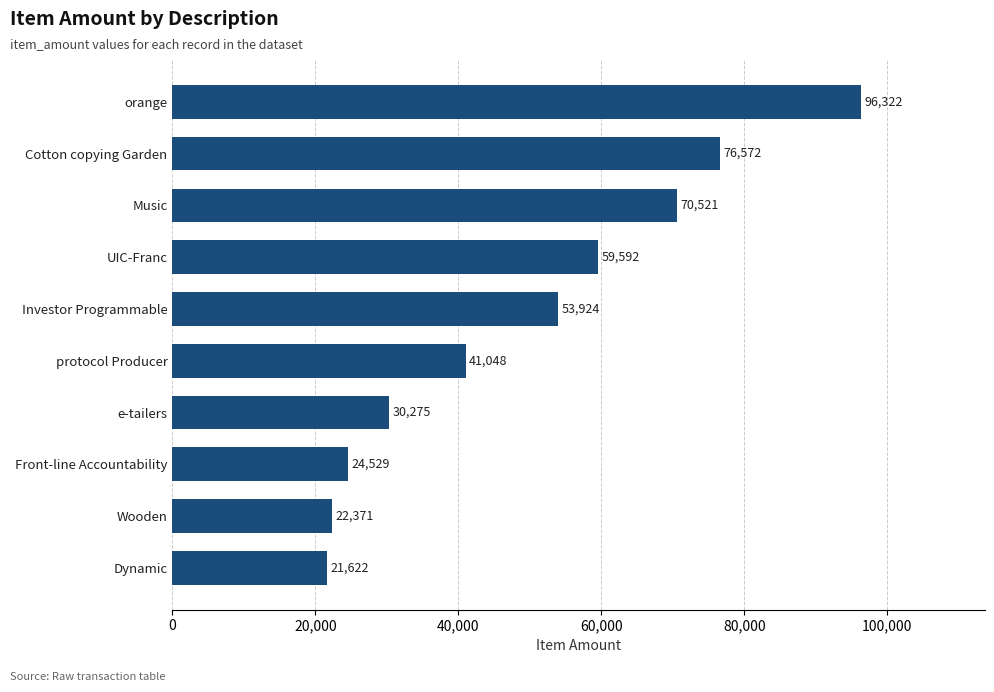

What is the average value?

49678